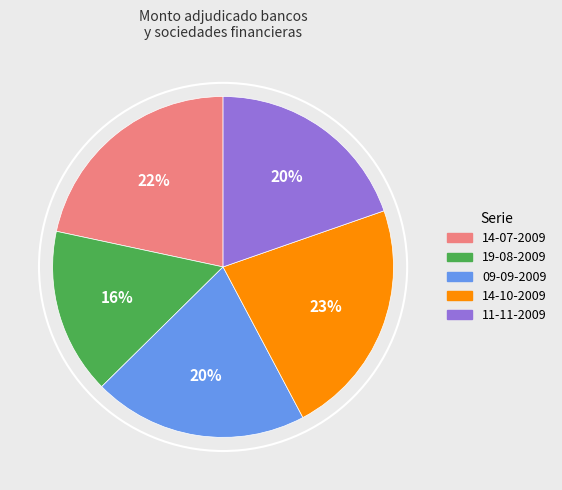

What is the ratio of the value at 14-10-2009 to the value at 19-08-2009?

1.4